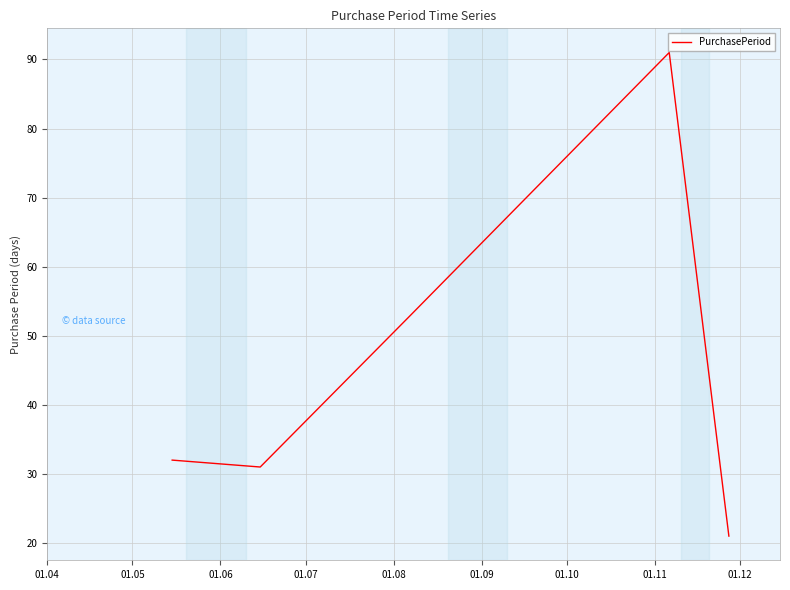

How many values are below 32?

2